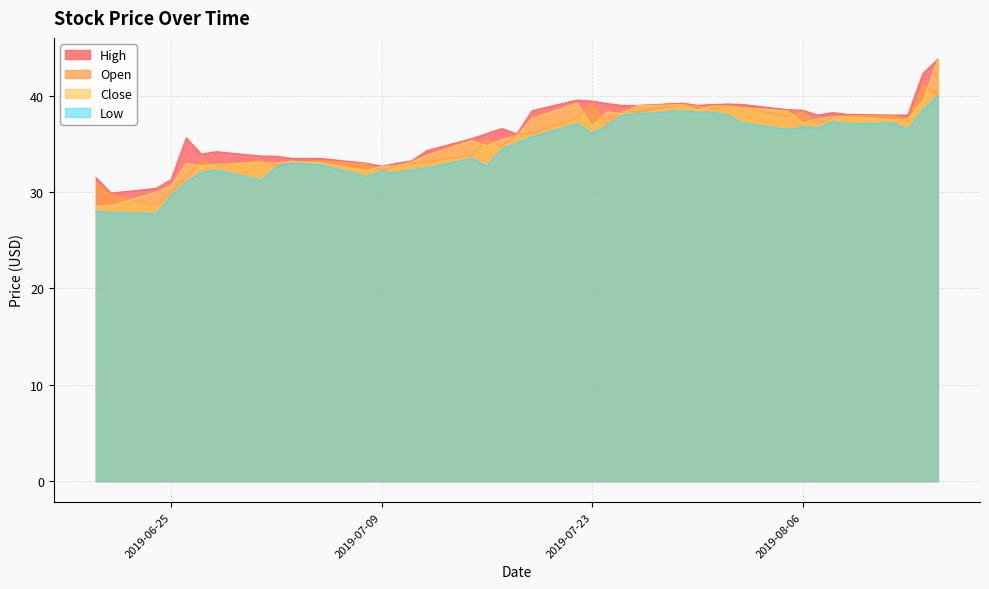

The Low series shows 7.8 at 2019-06-24. True or false?

False